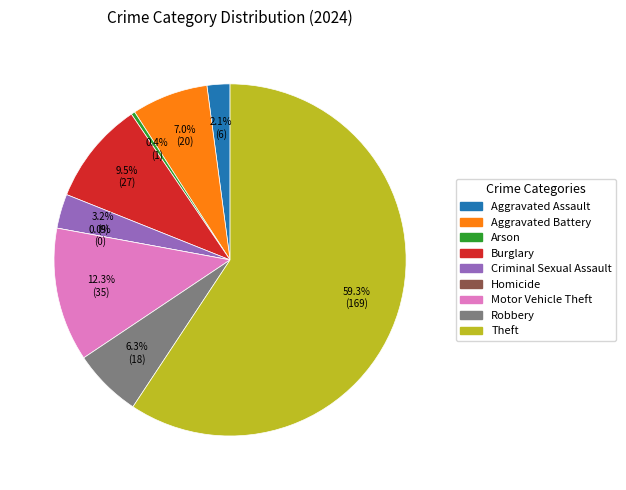

Is there a majority slice in this chart?

Yes